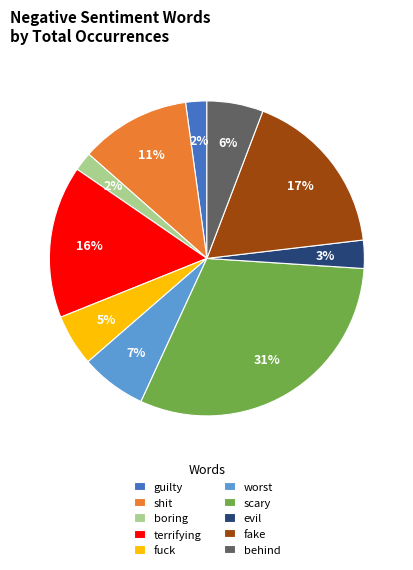

Does boring account for over 50% of the chart?

No